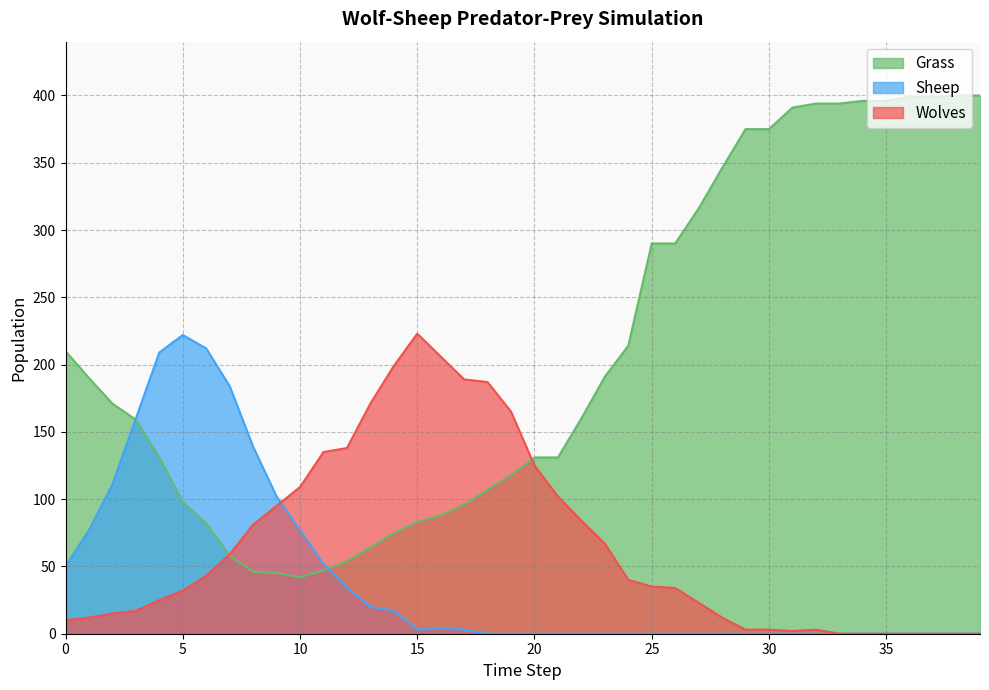

Rank the categories by Grass value from lowest to highest.

10, 9, 8, 11, 12, 7, 13, 14, 6, 15, 16, 17, 5, 18, 19, 4, 20, 21, 3, 22, 2, 1, 23, 0, 24, 25, 26, 27, 28, 29, 30, 31, 32, 33, 34, 35, 36, 37, 38, 39